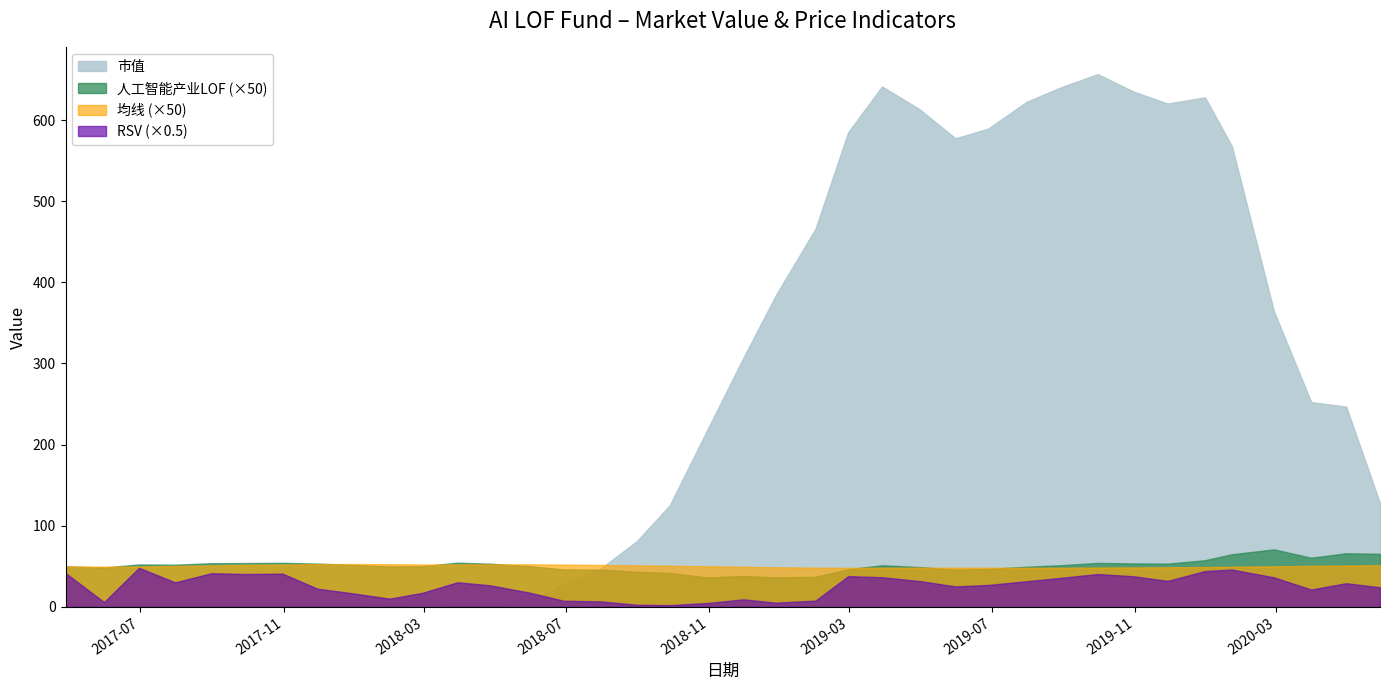

At how many categories does at least one series exceed 45?

38